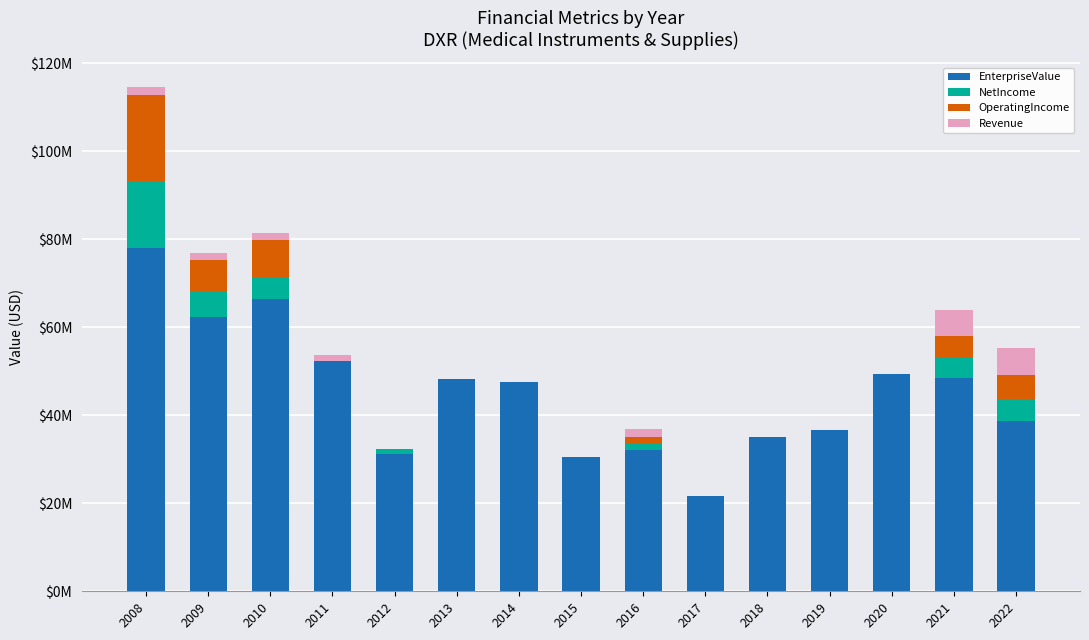

At how many categories does at least one series exceed 61?

3